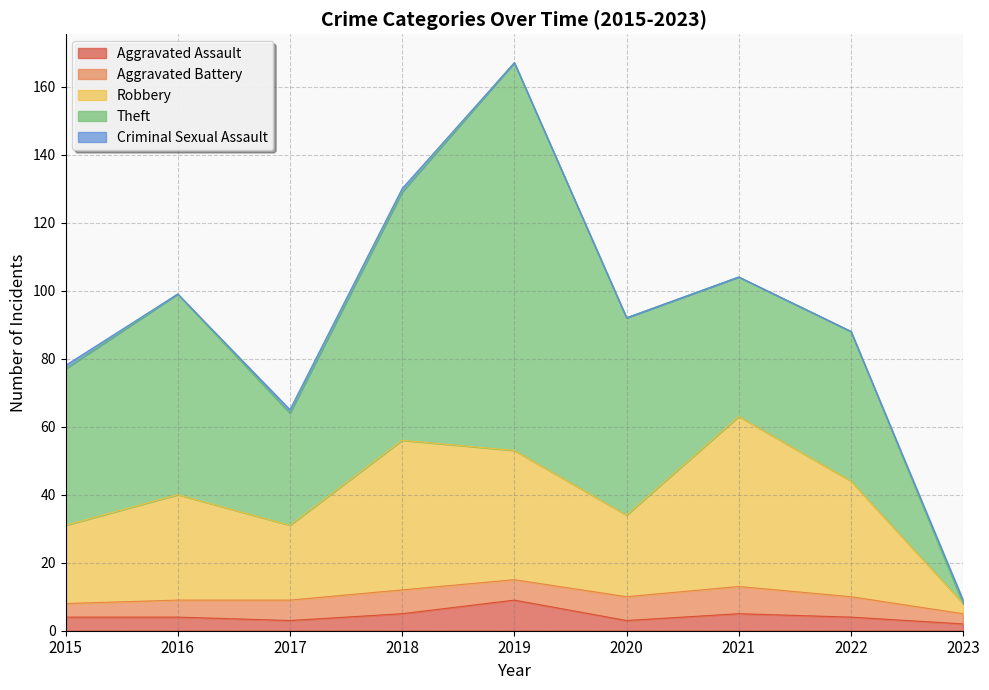

What is the difference between the maximum and minimum values in the Robbery series?

47